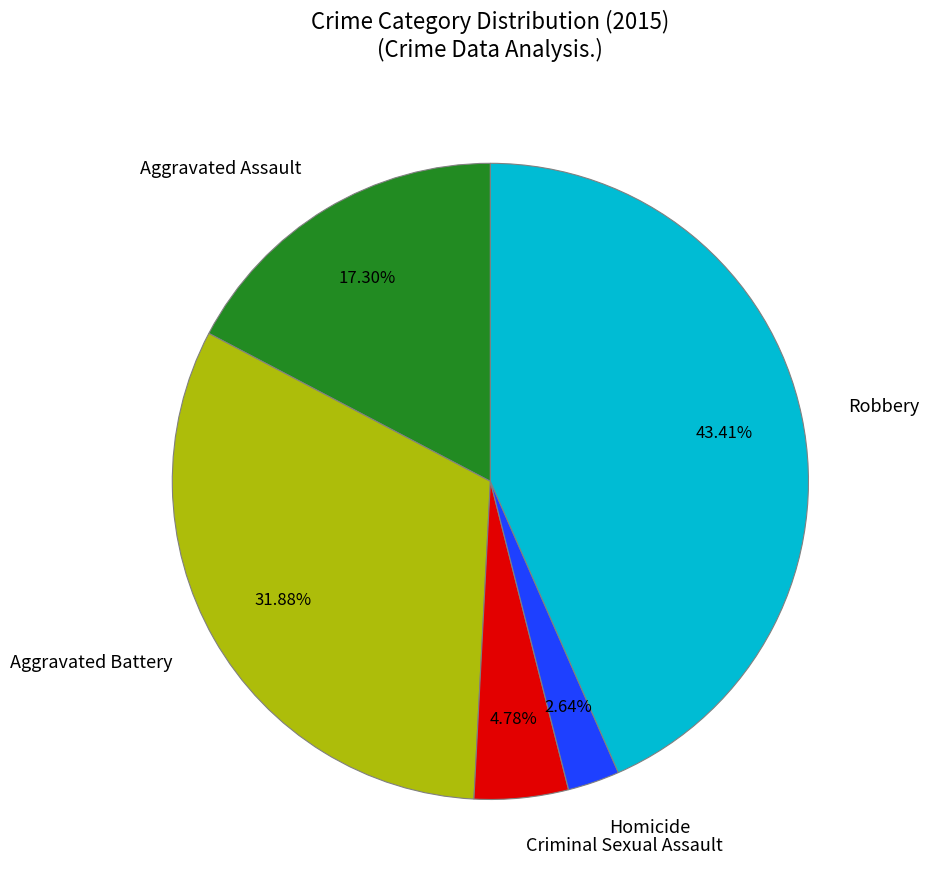

Does Criminal Sexual Assault account for over 50% of the chart?

No